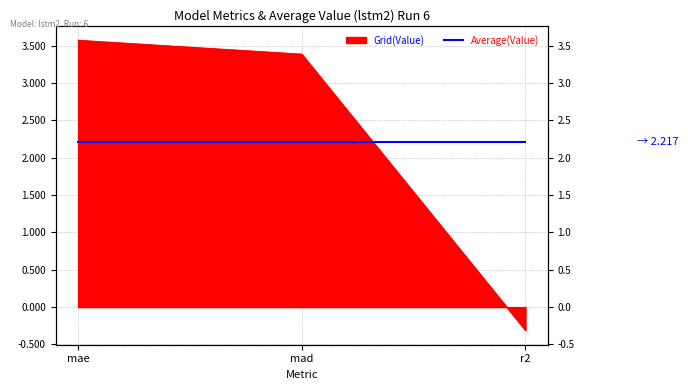

Reading right to left, extract all data points from this chart.

-0.3	3.4	3.6